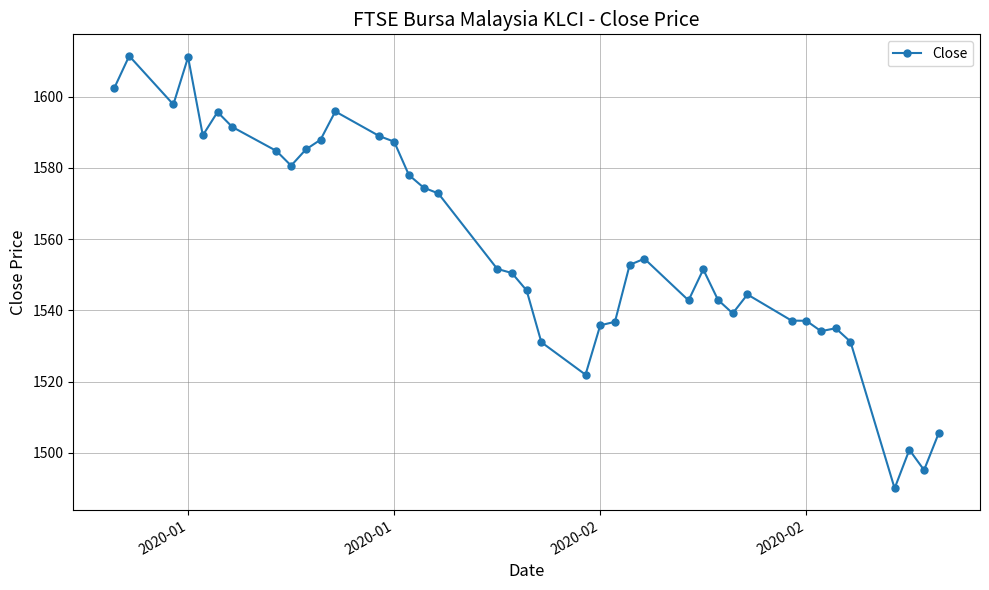

Is this an area chart (filled region under the line)?

No